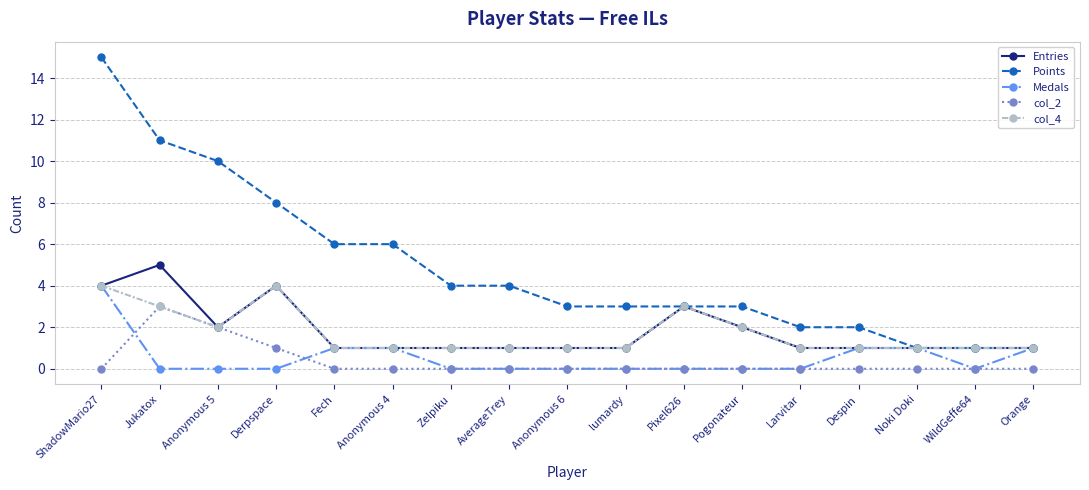

Is it true that col_2 equals 0 at Zelpiku?

True